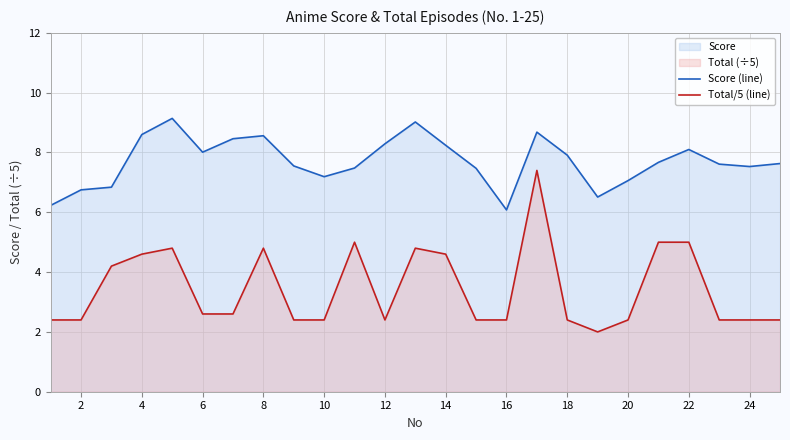

True or false: Total/5 (line) and Score (line) intersect in this chart.

False